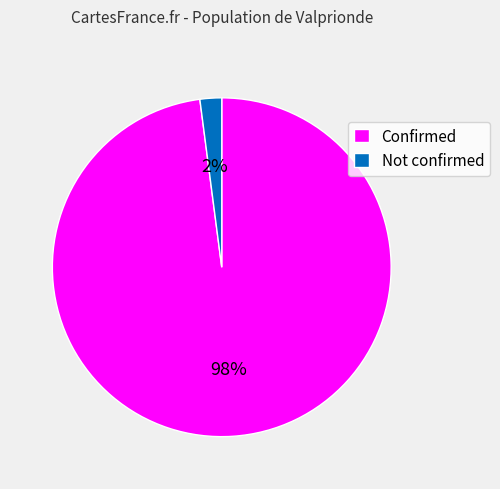

To the nearest percent, what portion does Confirmed represent?

98%